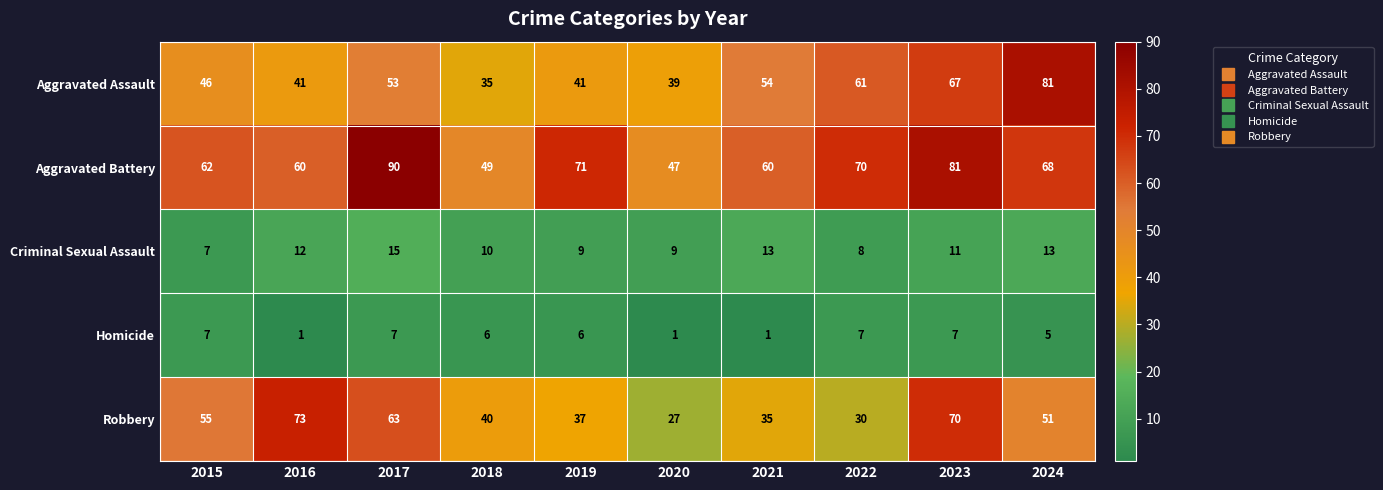

At which category is the sum across all series the highest?

2023